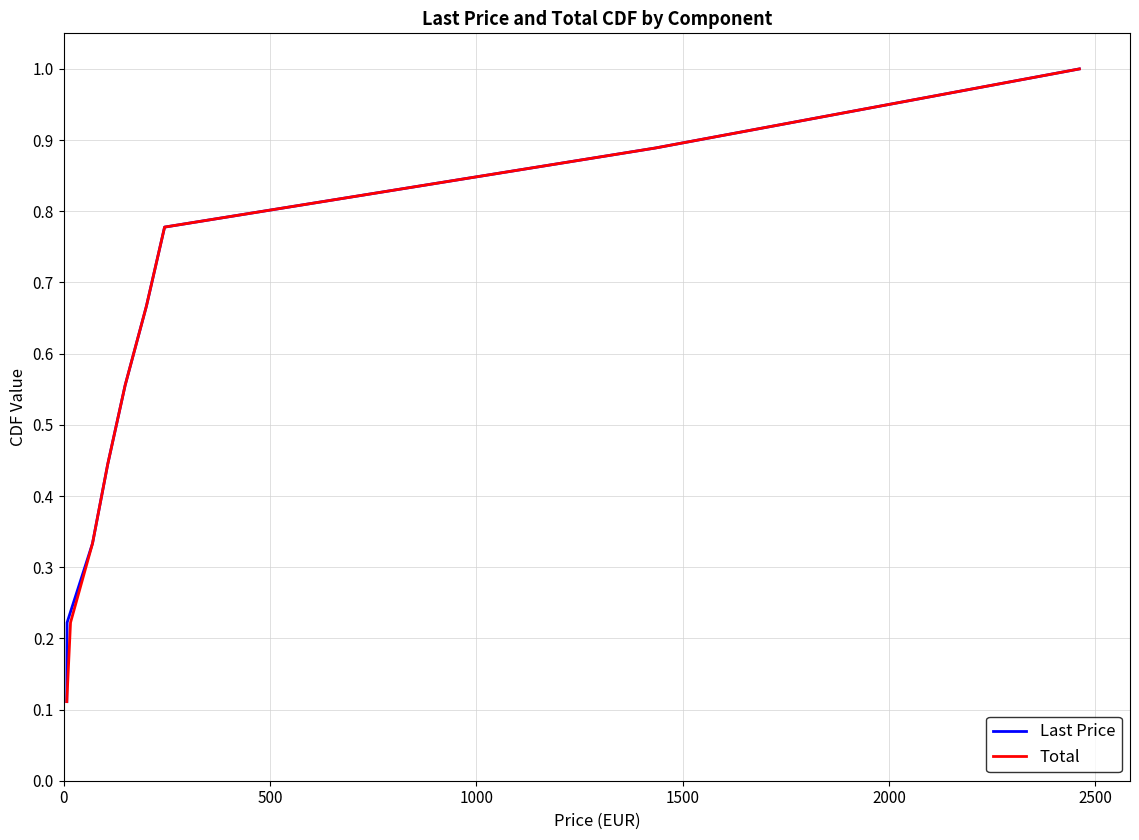

What is the average value of the Total series?

0.6